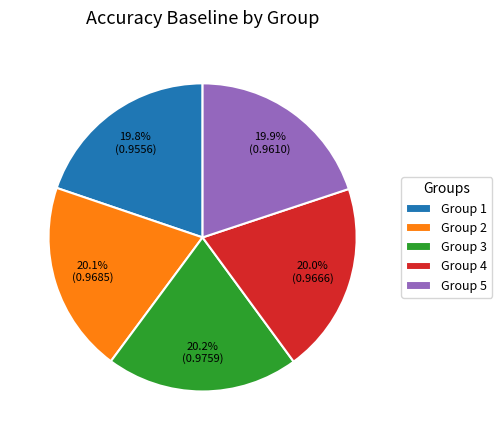

Does any single category account for the majority?

No